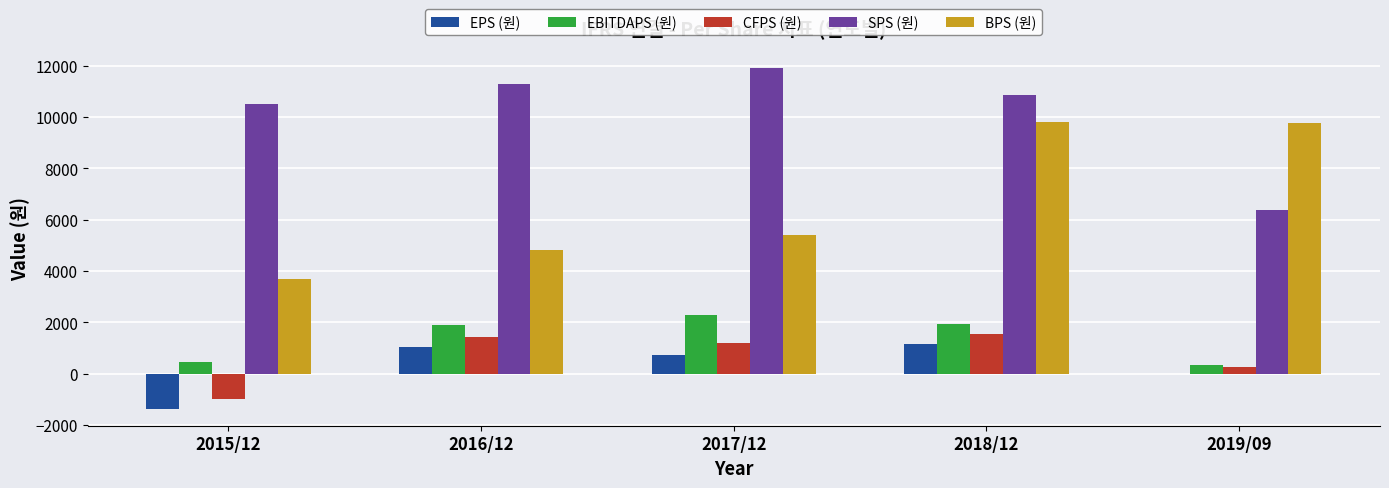

Is the value of SPS (원) at 2016/12 greater than the value of EPS (원) at 2017/12?

Yes